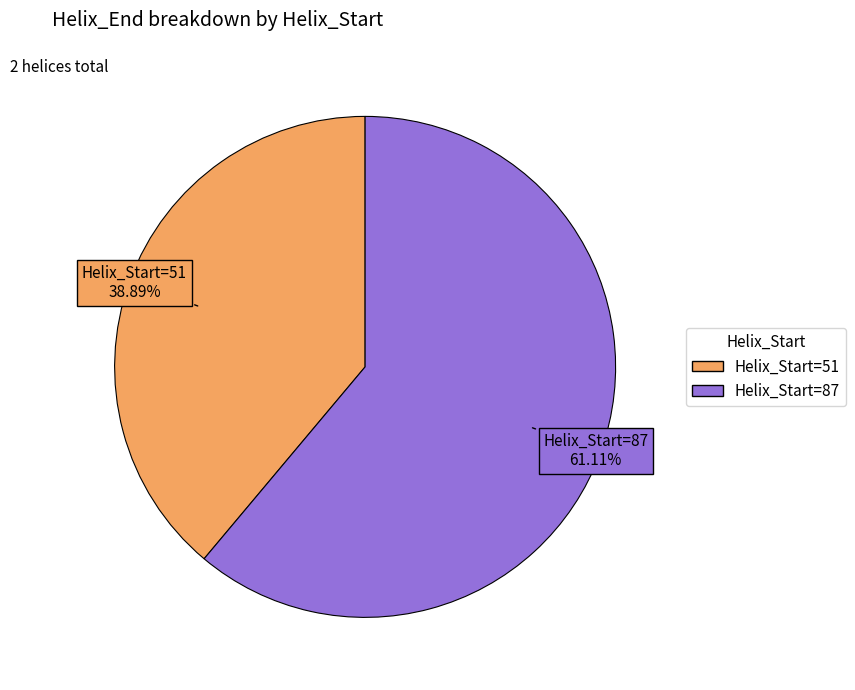

Is there a majority slice in this chart?

Yes